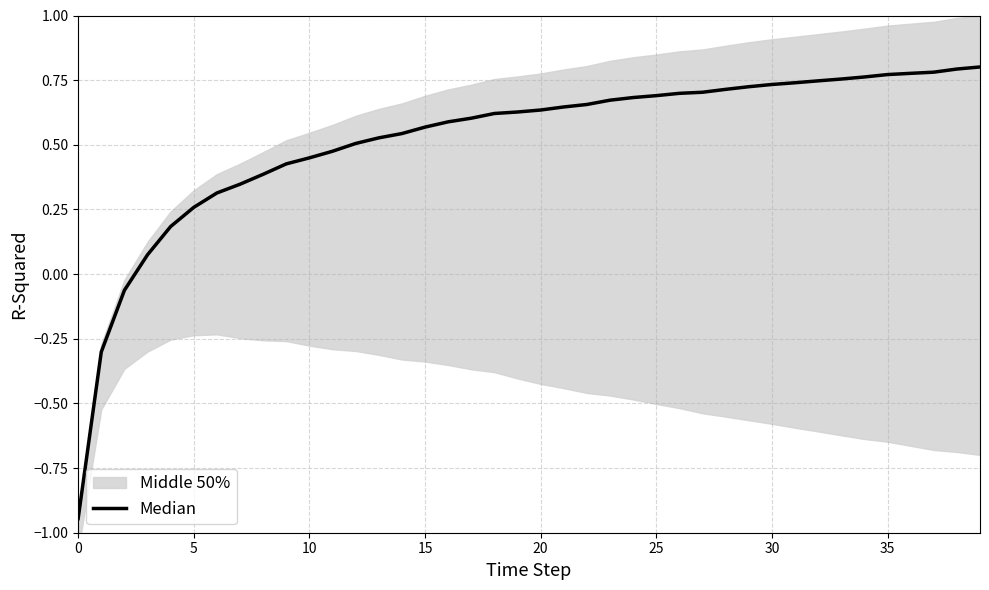

What is the label of the 33rd point from the left?

32